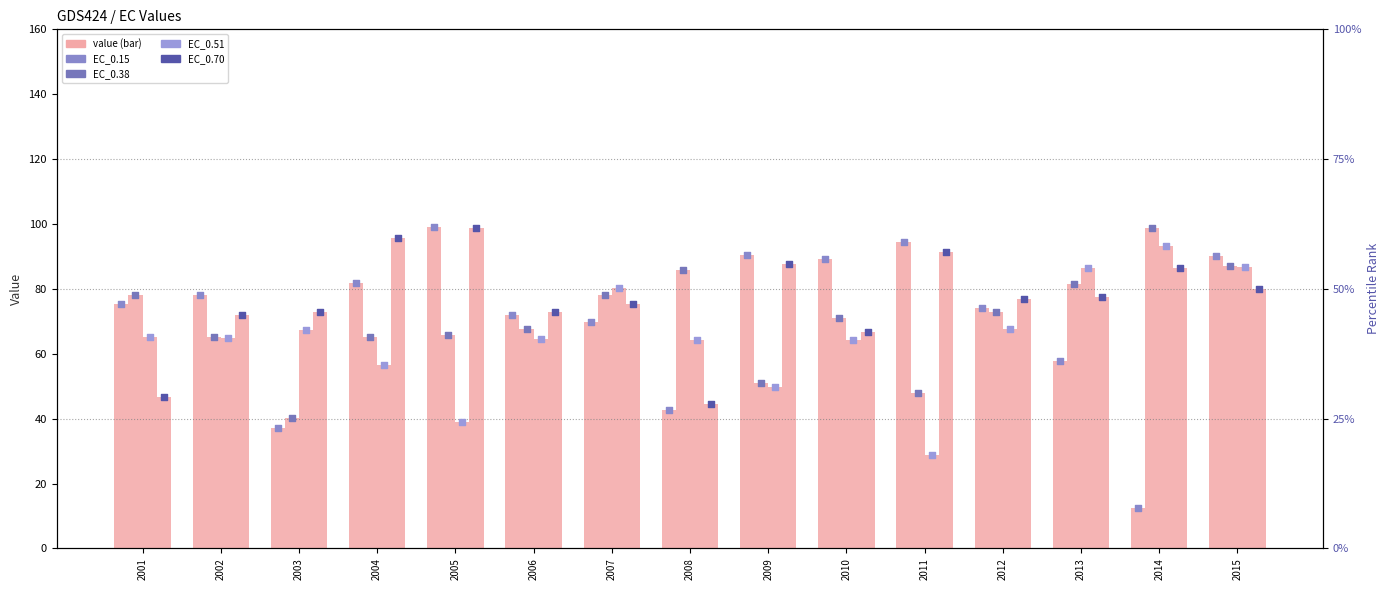

Which series has the largest total across all categories?

EC_0.70